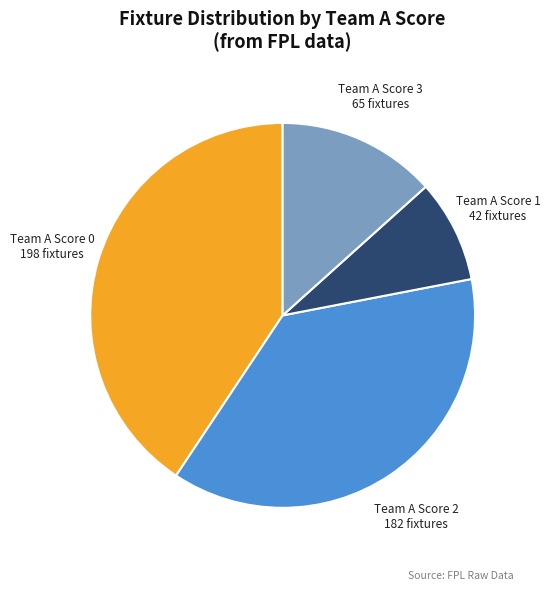

Does any single category account for the majority?

No